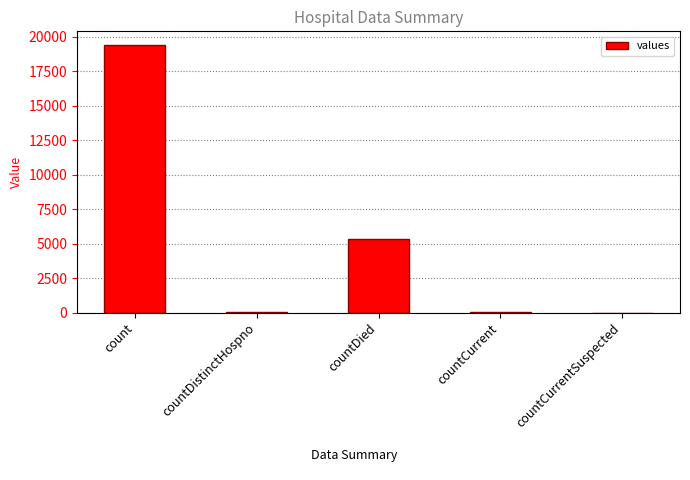

Where is the data nearest to the value 9710?

countDied